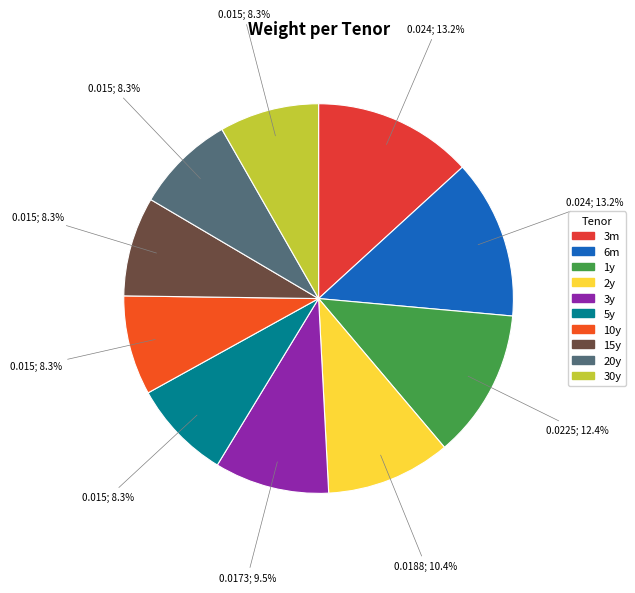

To the nearest percent, what percentage of the pie is 1y?

12%